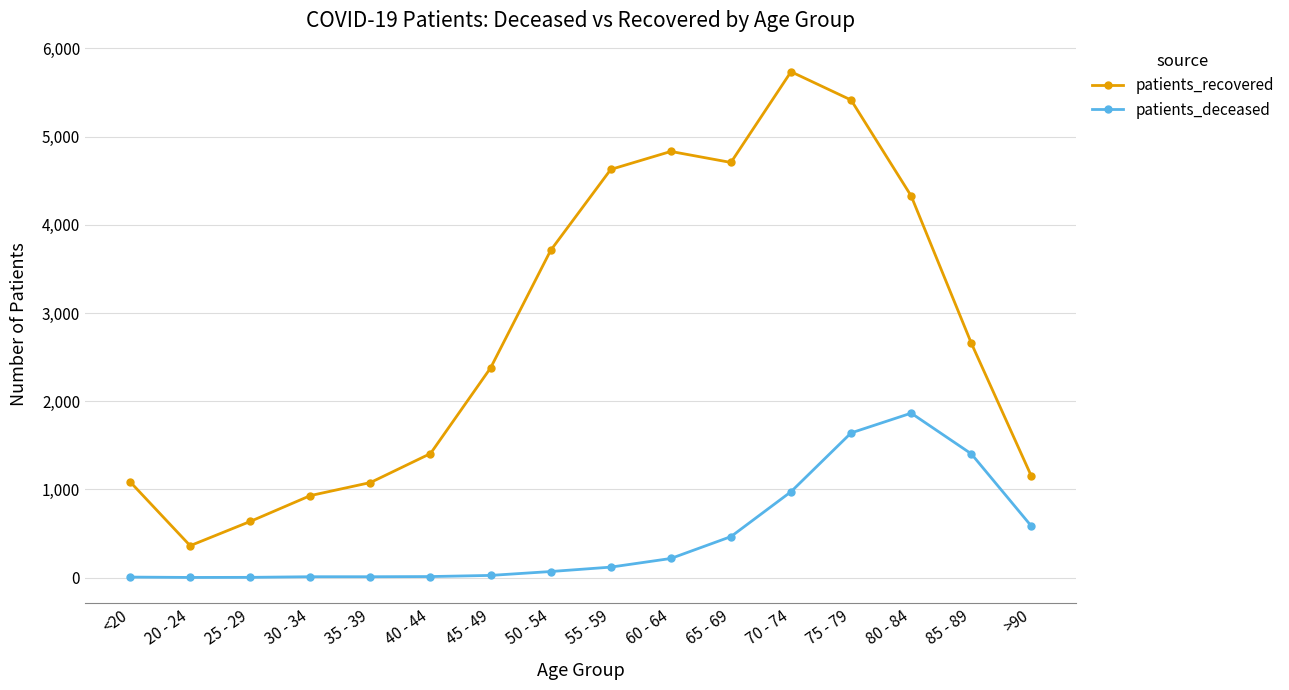

The value of patients_recovered at 55 - 59 is 4628. True or false?

True